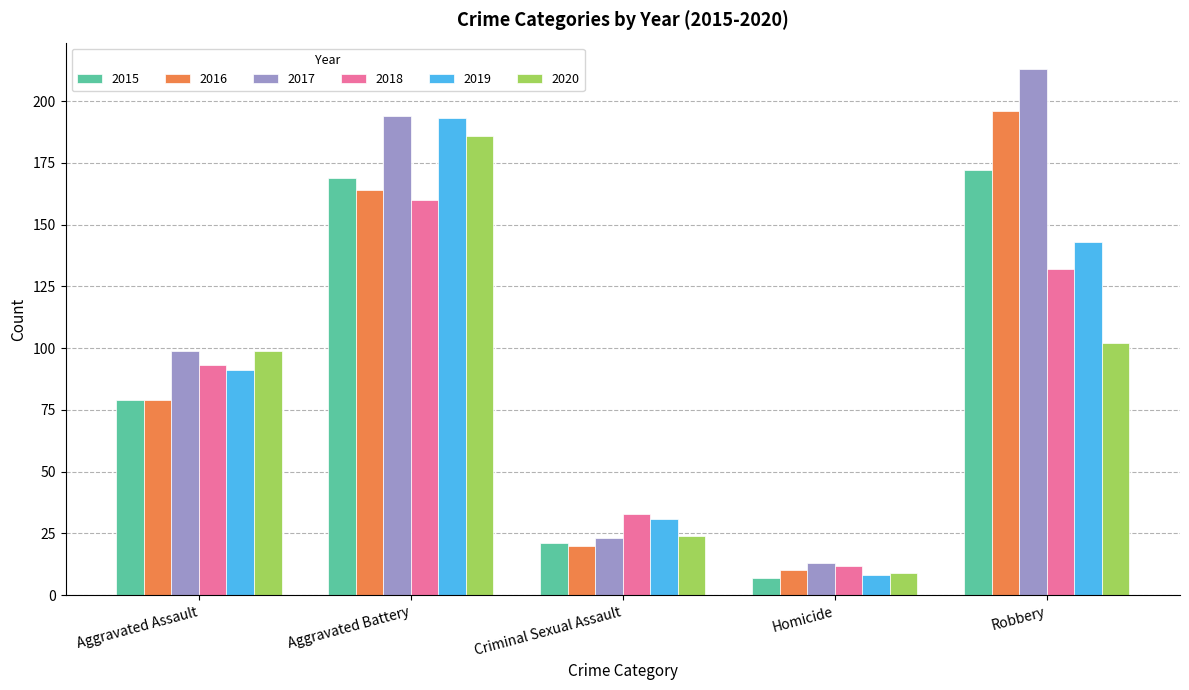

Which category has the lowest value across all series?

Homicide